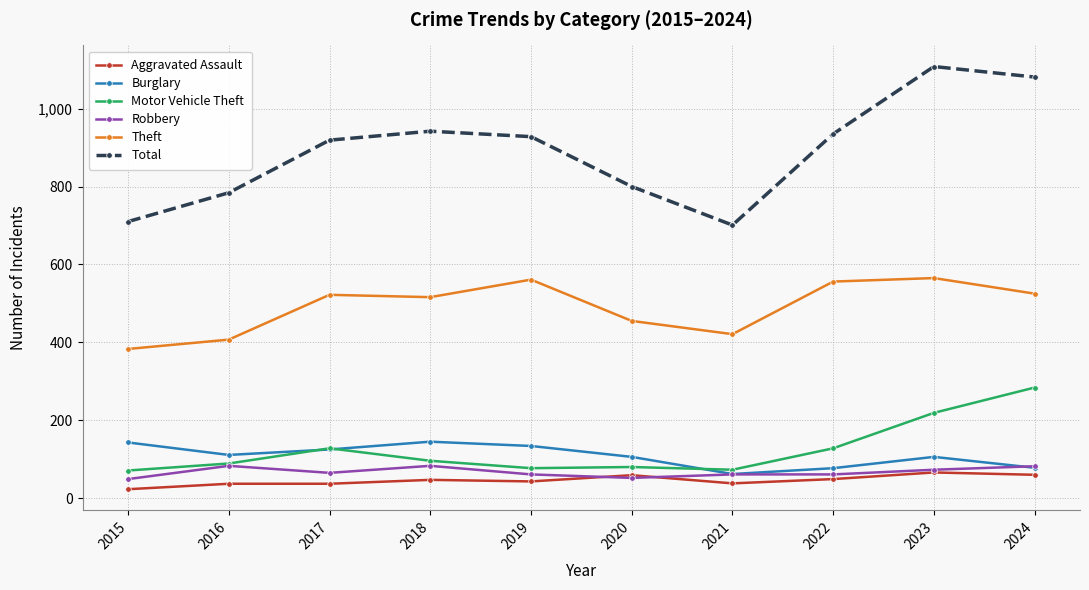

What is the sum of all Burglary values?

1087